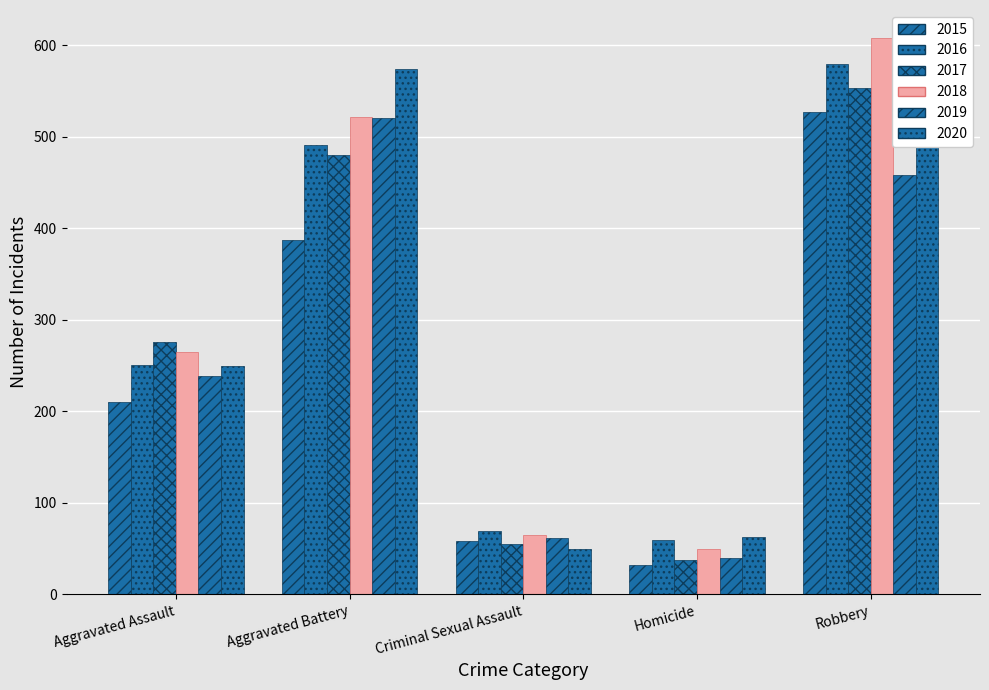

Which series has the largest total across all categories?

2018